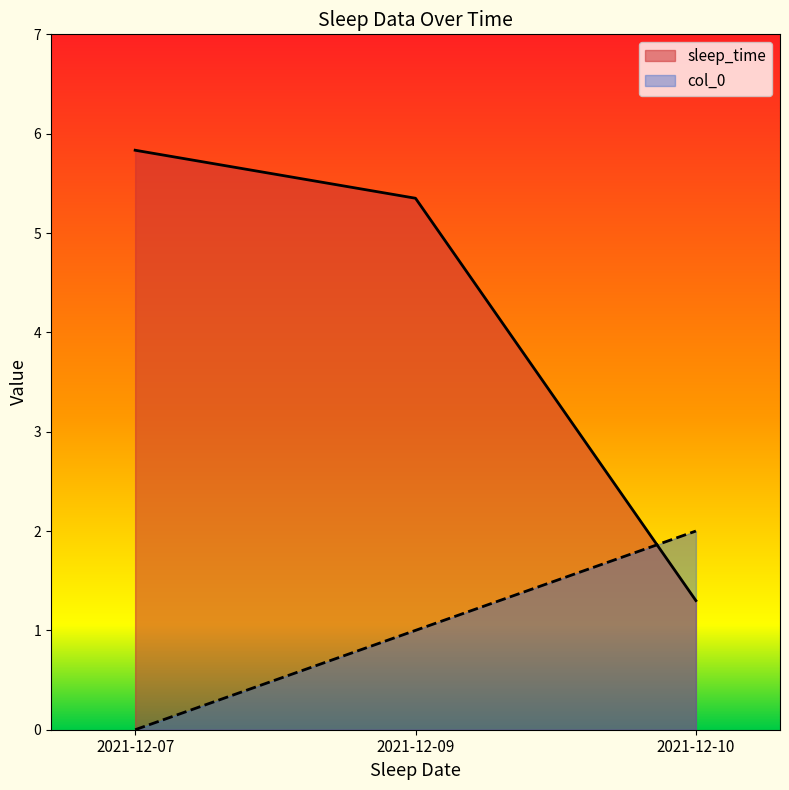

At which label does col_0 reach its peak?

2021-12-10